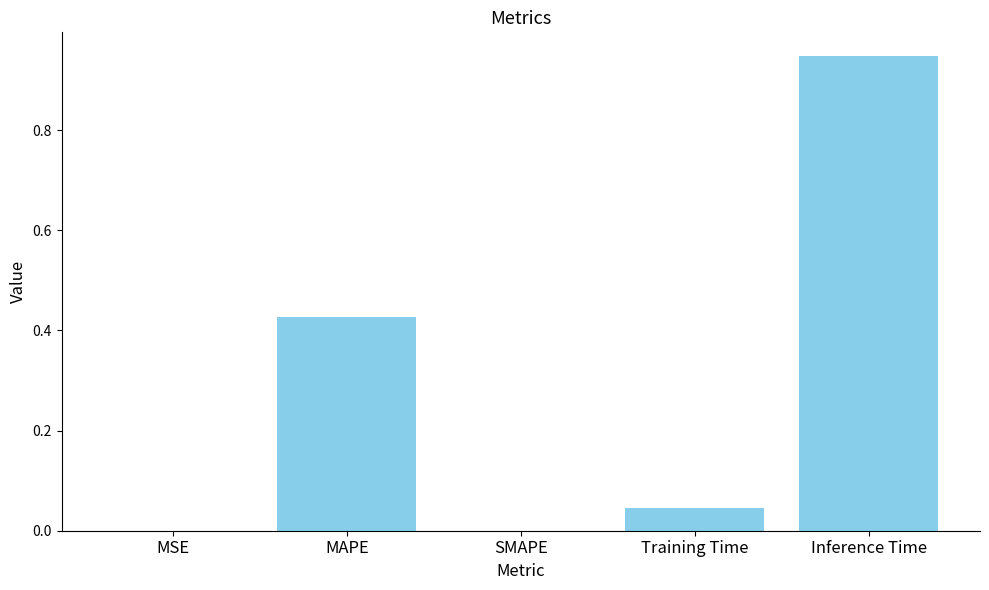

The value at Training Time is 0.1. True or false?

False